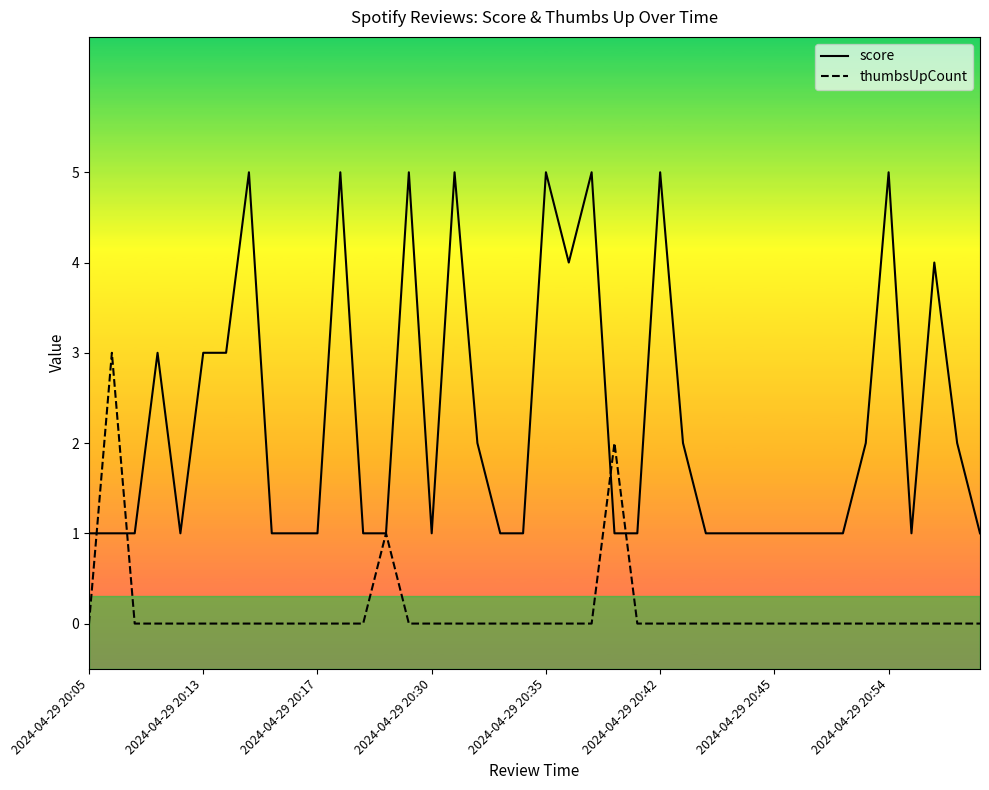

What is the highest value of the thumbsUpCount series?

3